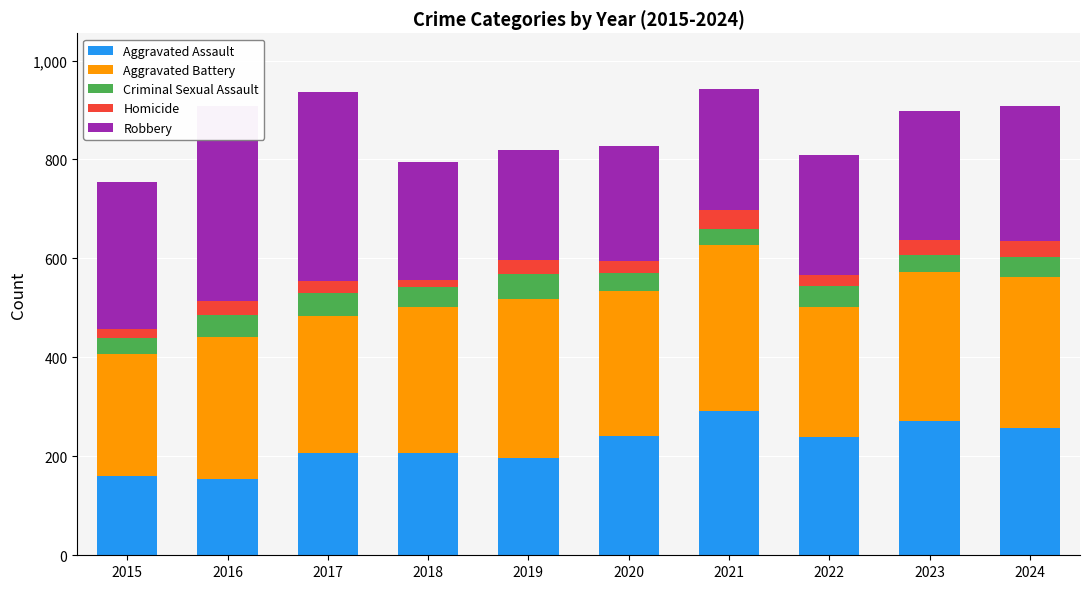

What is the difference between the maximum and second lowest values in the Robbery series?

161